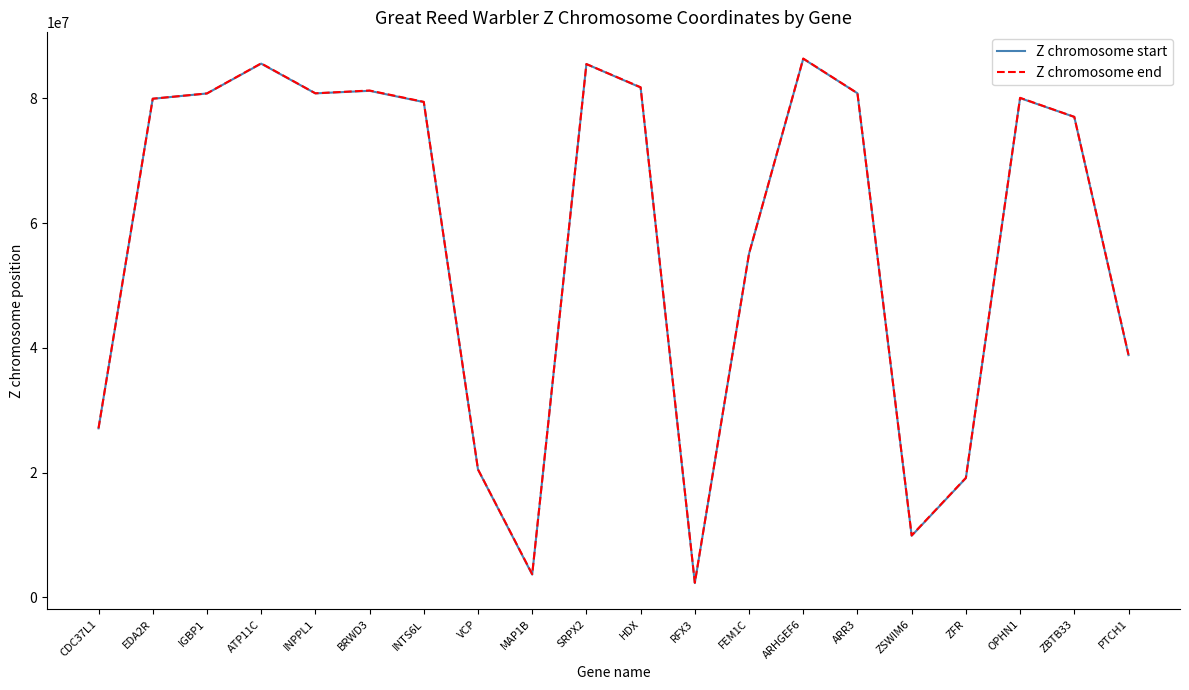

What is the maximum value for Z chromosome start?

86338005